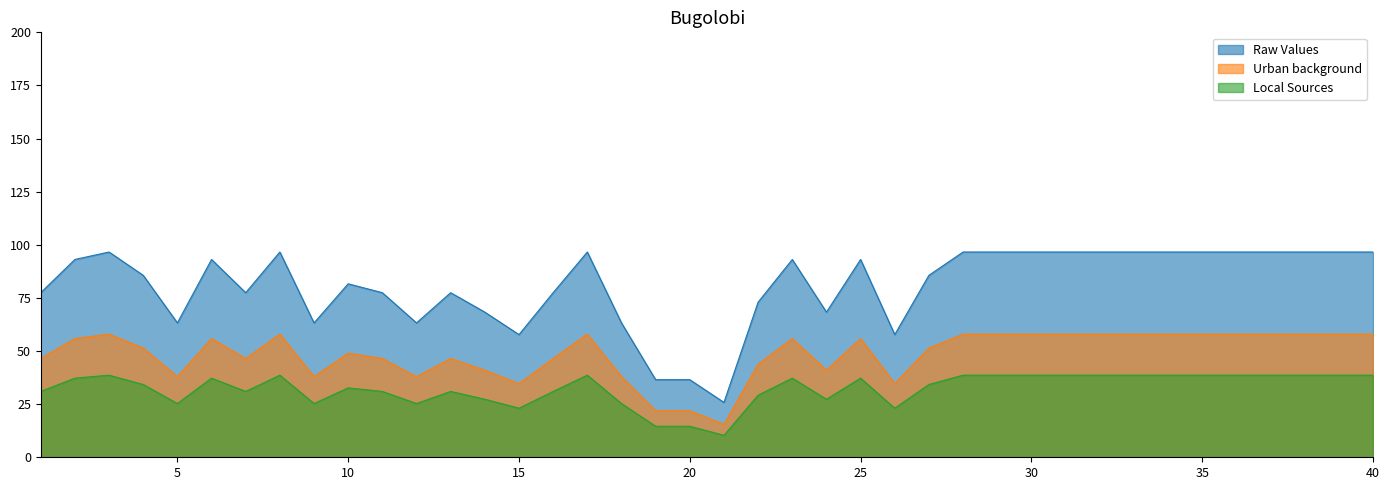

Where is the first local minimum for Local Sources?

5